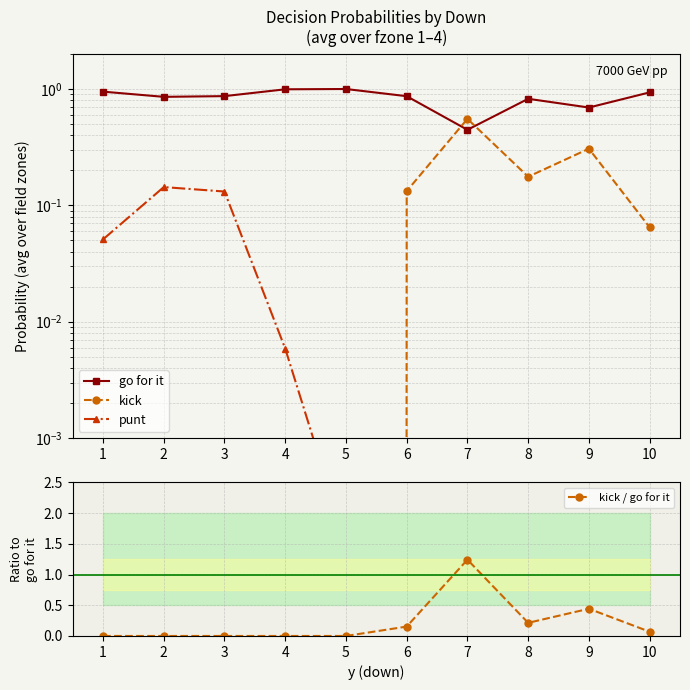

How many categories are shown in the chart?

10